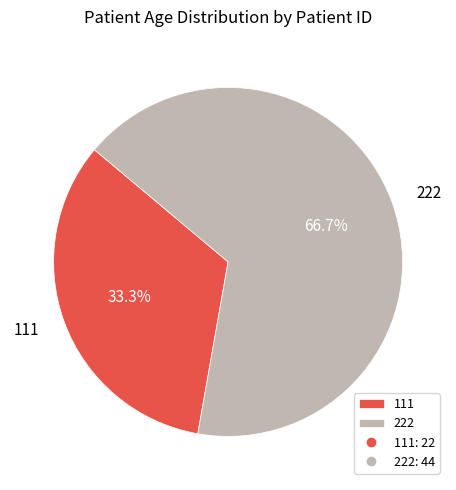

Which has a higher value, 222 or 111?

222